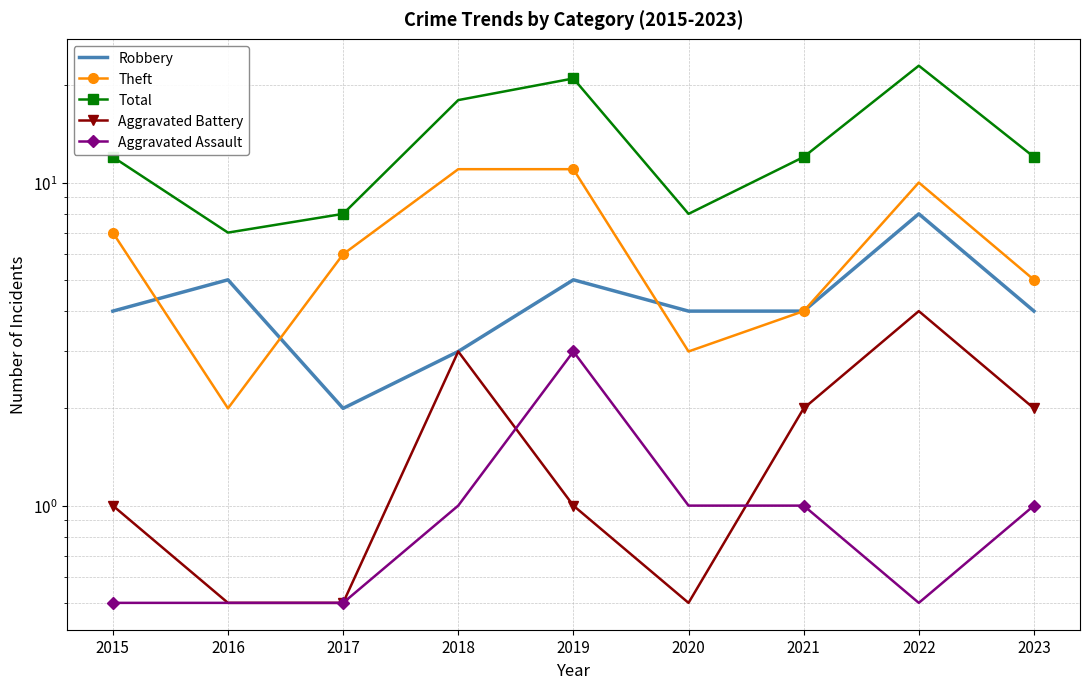

True or false: Total and Theft cross at least once.

False